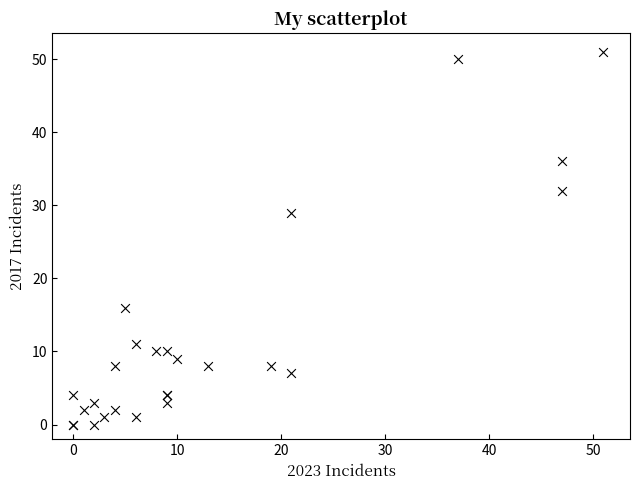

What Y value in the scatter plot is closest to 25?

29